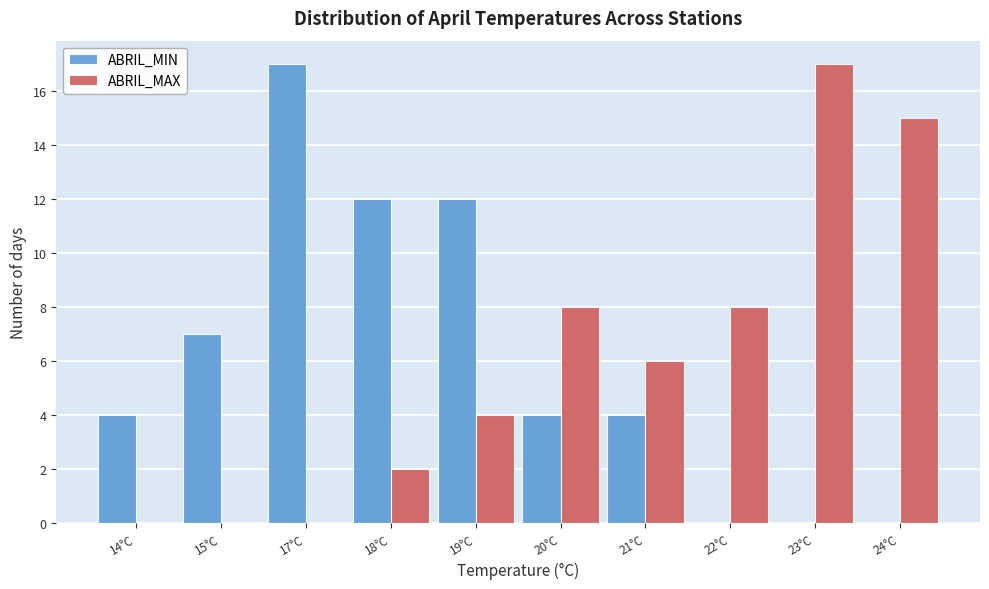

Reading left to right, transcribe all the data shown in this chart.

ABRIL_MIN: 14°C=4	15°C=7	17°C=17	18°C=12	19°C=12	20°C=4	21°C=4	22°C=0	23°C=0	24°C=0
ABRIL_MAX: 14°C=0	15°C=0	17°C=0	18°C=2	19°C=4	20°C=8	21°C=6	22°C=8	23°C=17	24°C=15